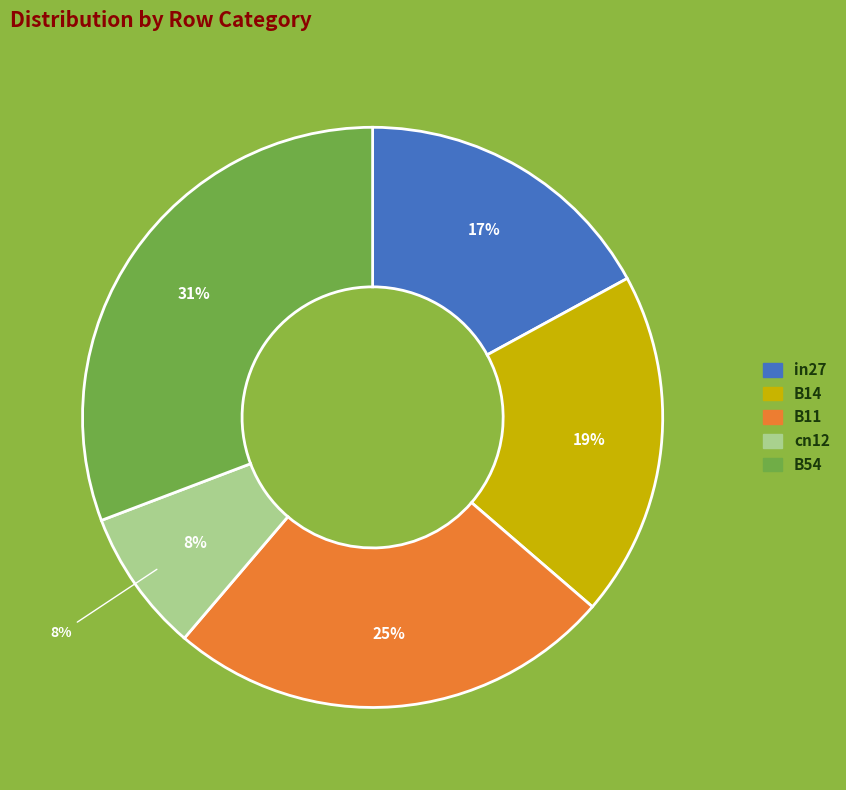

Count the number of slices in the pie.

5